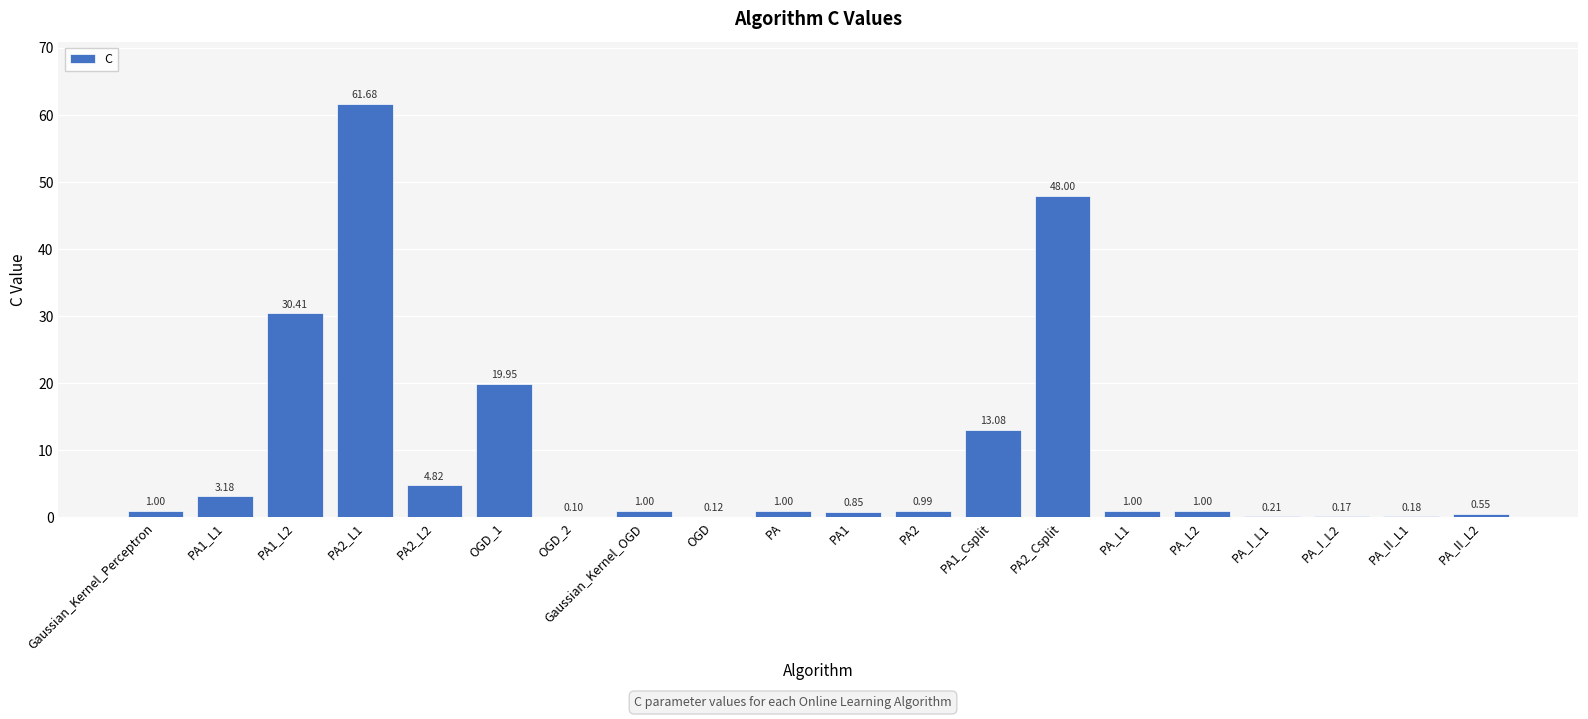

Which label corresponds to the largest value in the chart?

PA2_L1